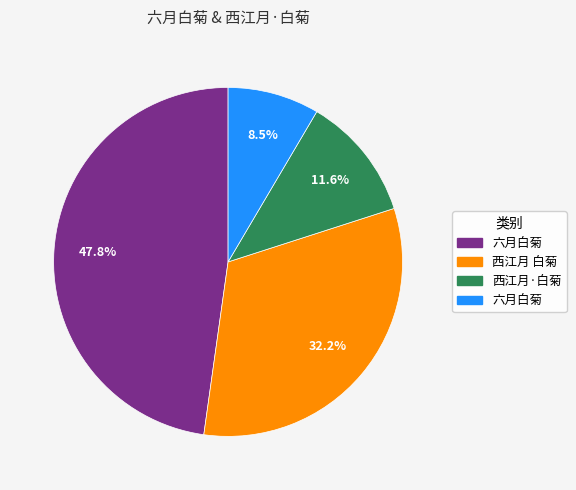

Is there a majority slice in this chart?

No